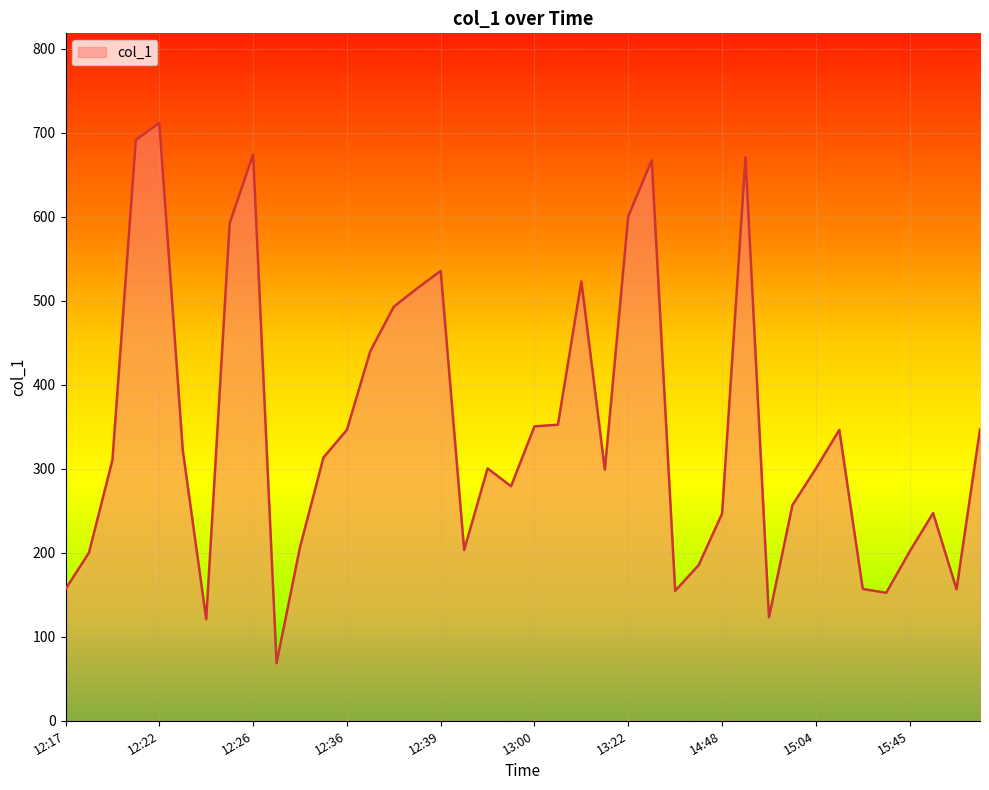

What is the smallest value displayed?

68.5